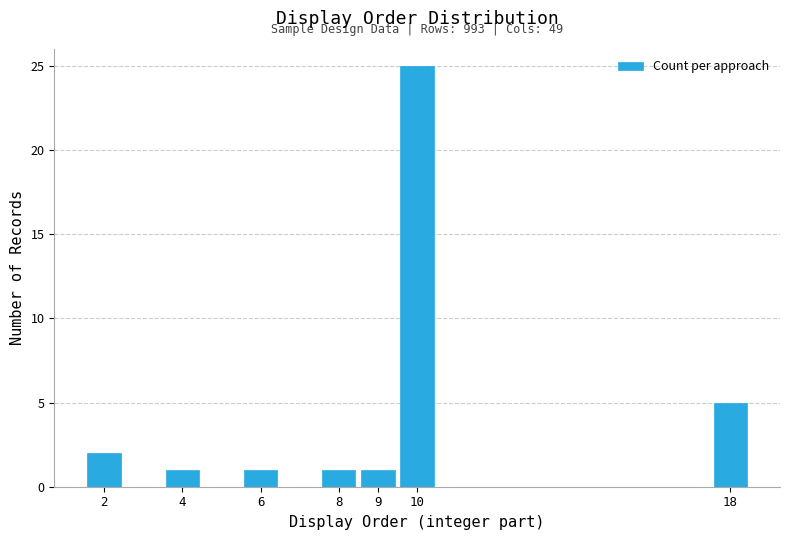

Reading left to right, extract all data points from this chart.

2=2	4=1	6=1	8=1	9=1	10=25	18=5